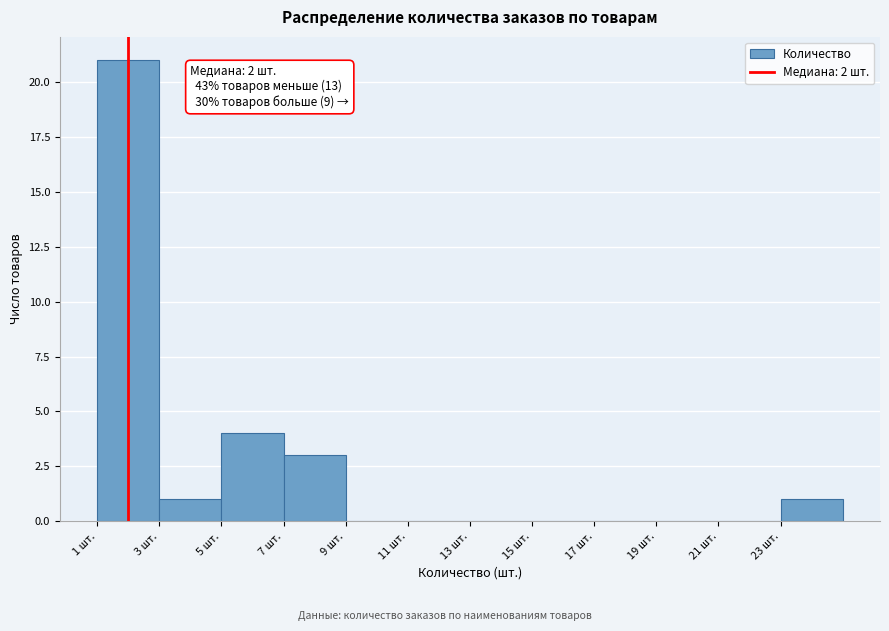

Over which range of the x-axis is the bar tallest?

1 to 3